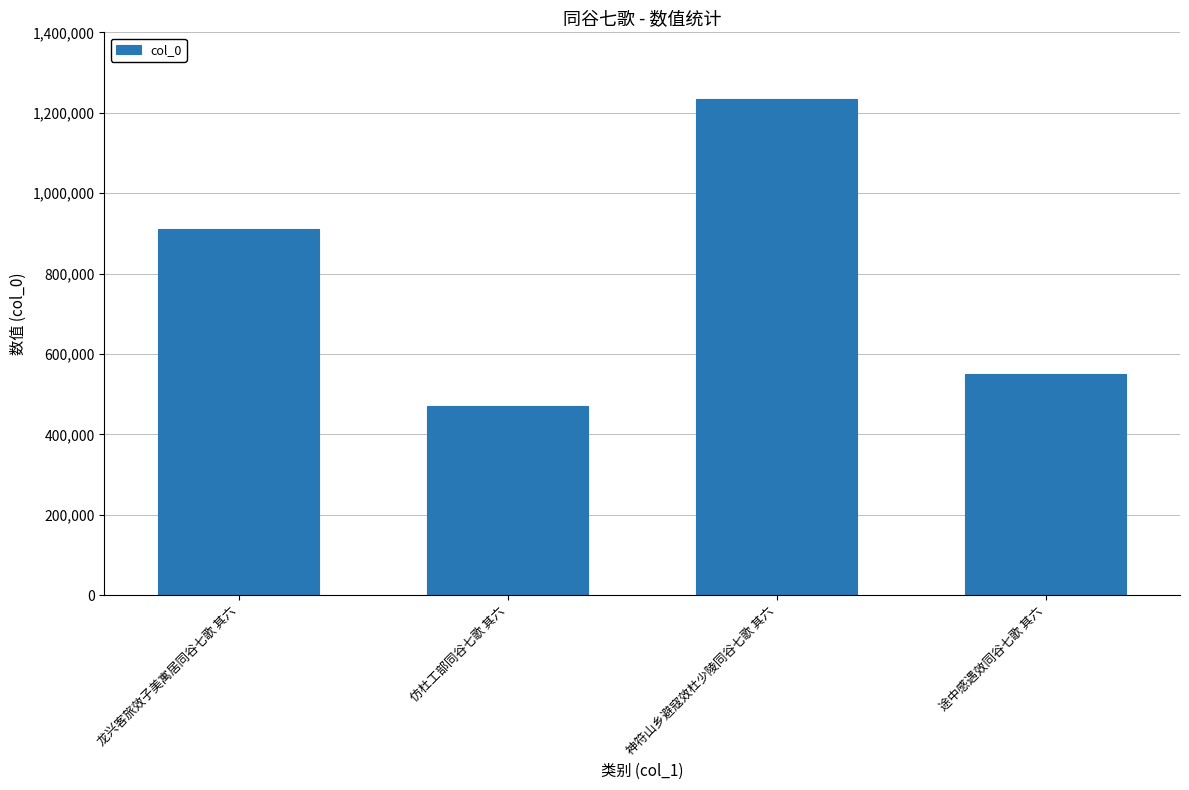

What position from the right is 途中感遇效同谷七歌 其六?

1